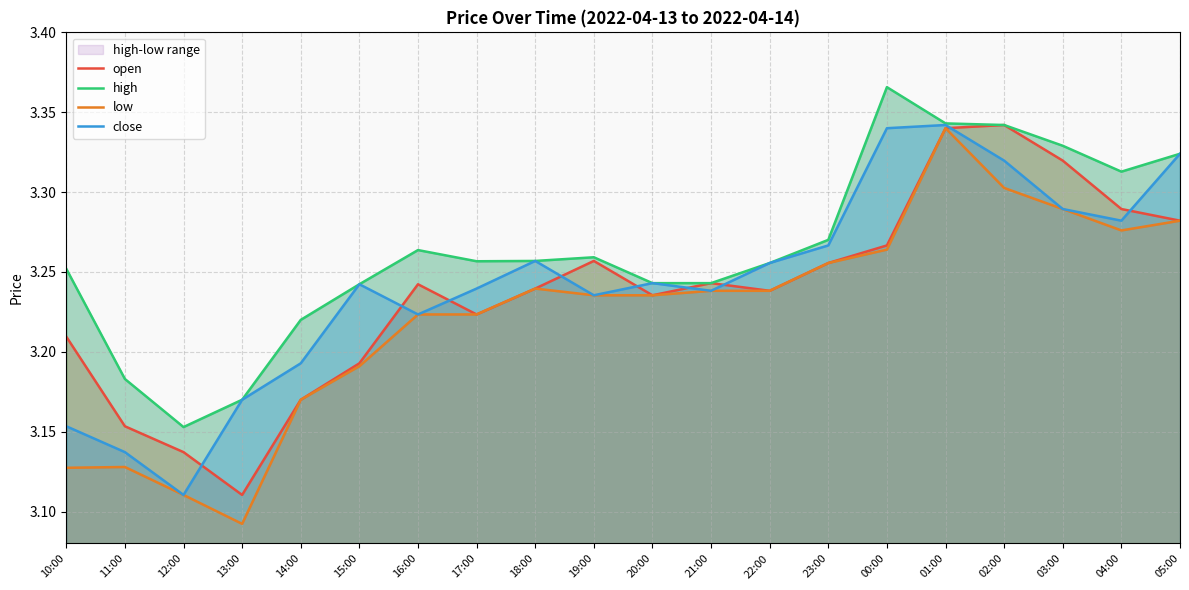

True or false: close and high intersect in this chart.

False